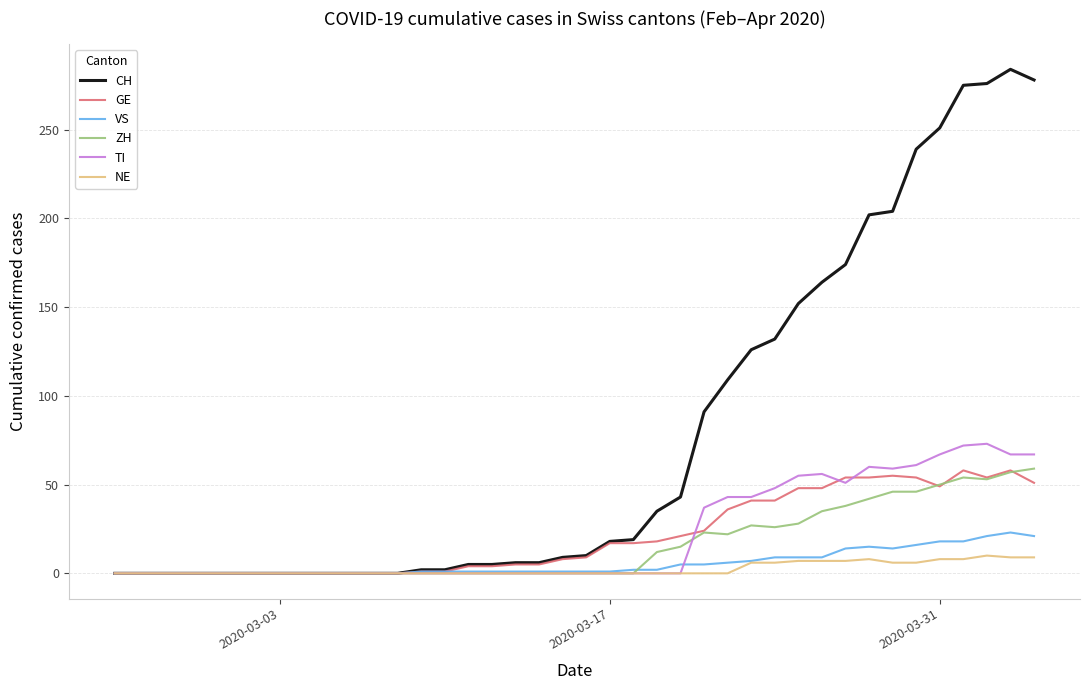

Which series has the largest range (max minus min)?

CH